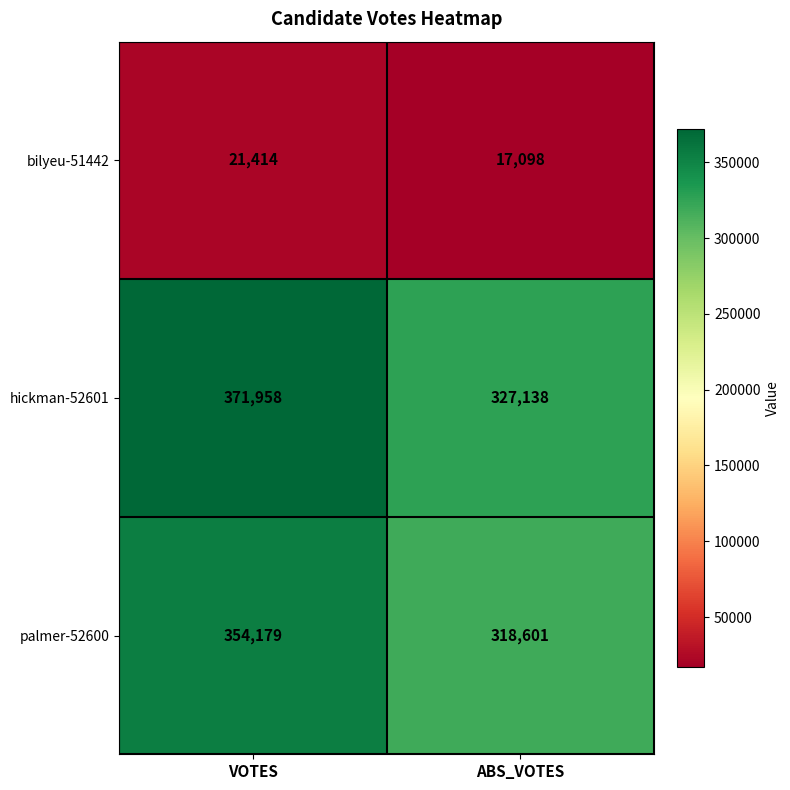

Reading left to right, transcribe all the data shown in this chart.

bilyeu-51442: 21414	17098
hickman-52601: 371958	327138
palmer-52600: 354179	318601